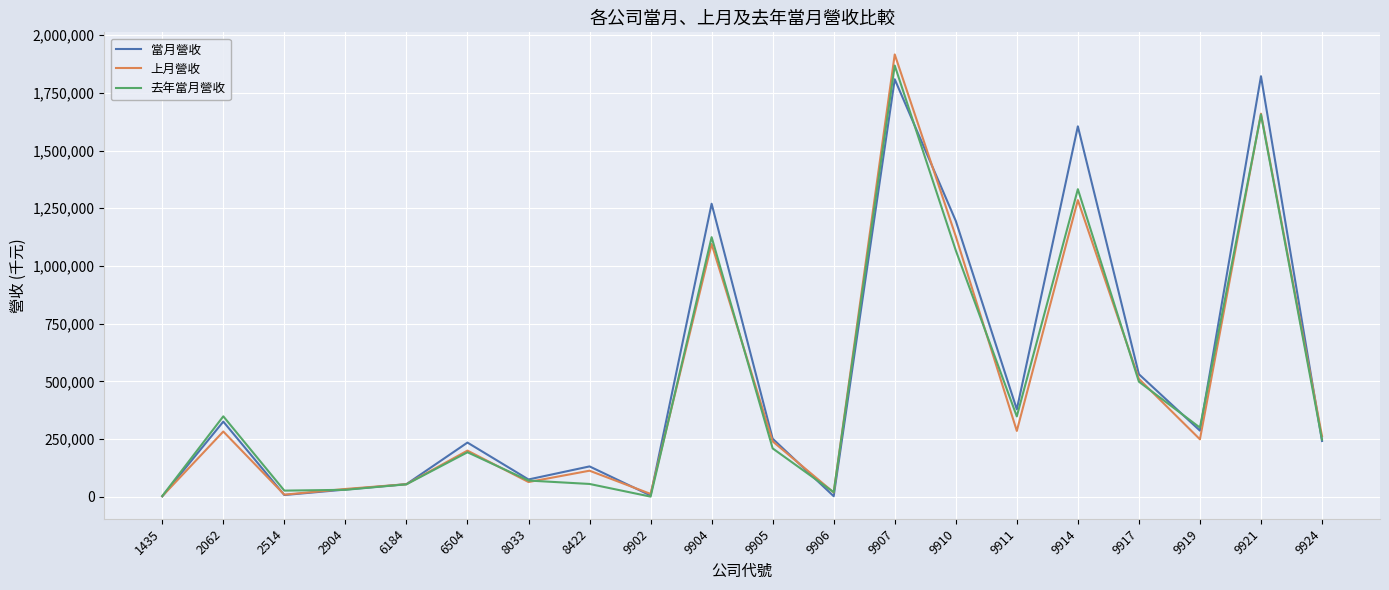

What is the smallest value displayed?

783